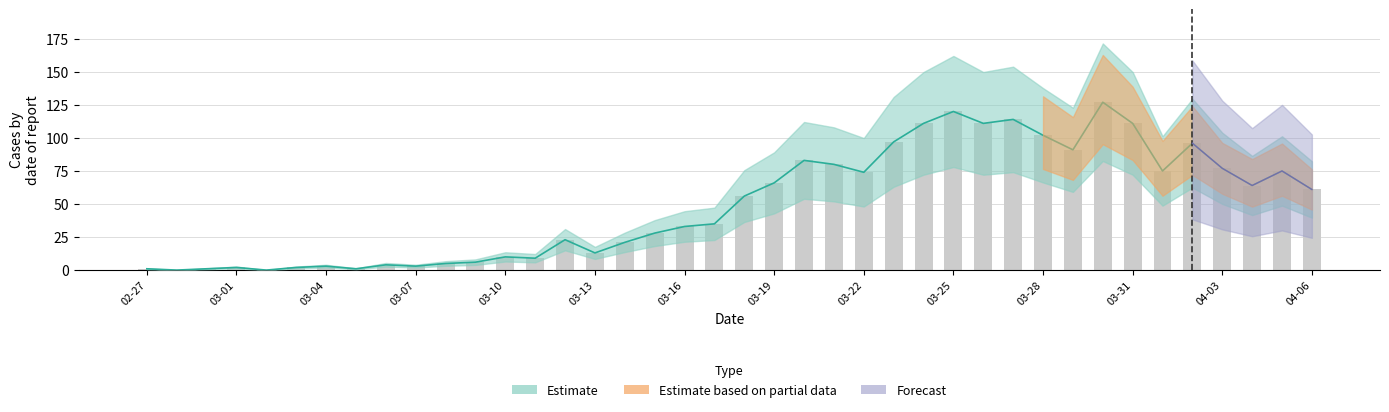

Rank the categories by value from lowest to highest.

2020-02-28, 2020-03-02, 2020-02-27, 2020-02-29, 2020-03-05, 2020-03-01, 2020-03-03, 2020-03-04, 2020-03-07, 2020-03-06, 2020-03-08, 2020-03-09, 2020-03-11, 2020-03-10, 2020-03-13, 2020-03-14, 2020-03-12, 2020-03-15, 2020-03-16, 2020-03-17, 2020-03-18, 2020-04-06, 2020-04-04, 2020-03-19, 2020-03-22, 2020-04-01, 2020-04-05, 2020-04-03, 2020-03-21, 2020-03-20, 2020-03-29, 2020-04-02, 2020-03-23, 2020-03-28, 2020-03-24, 2020-03-26, 2020-03-31, 2020-03-27, 2020-03-25, 2020-03-30